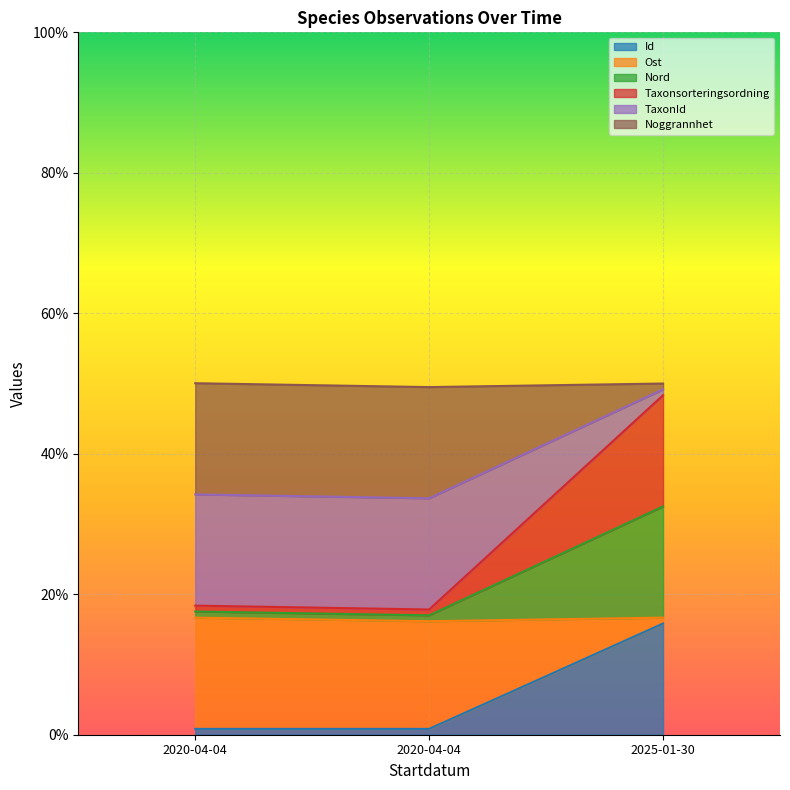

How many lines are shown in the chart?

6